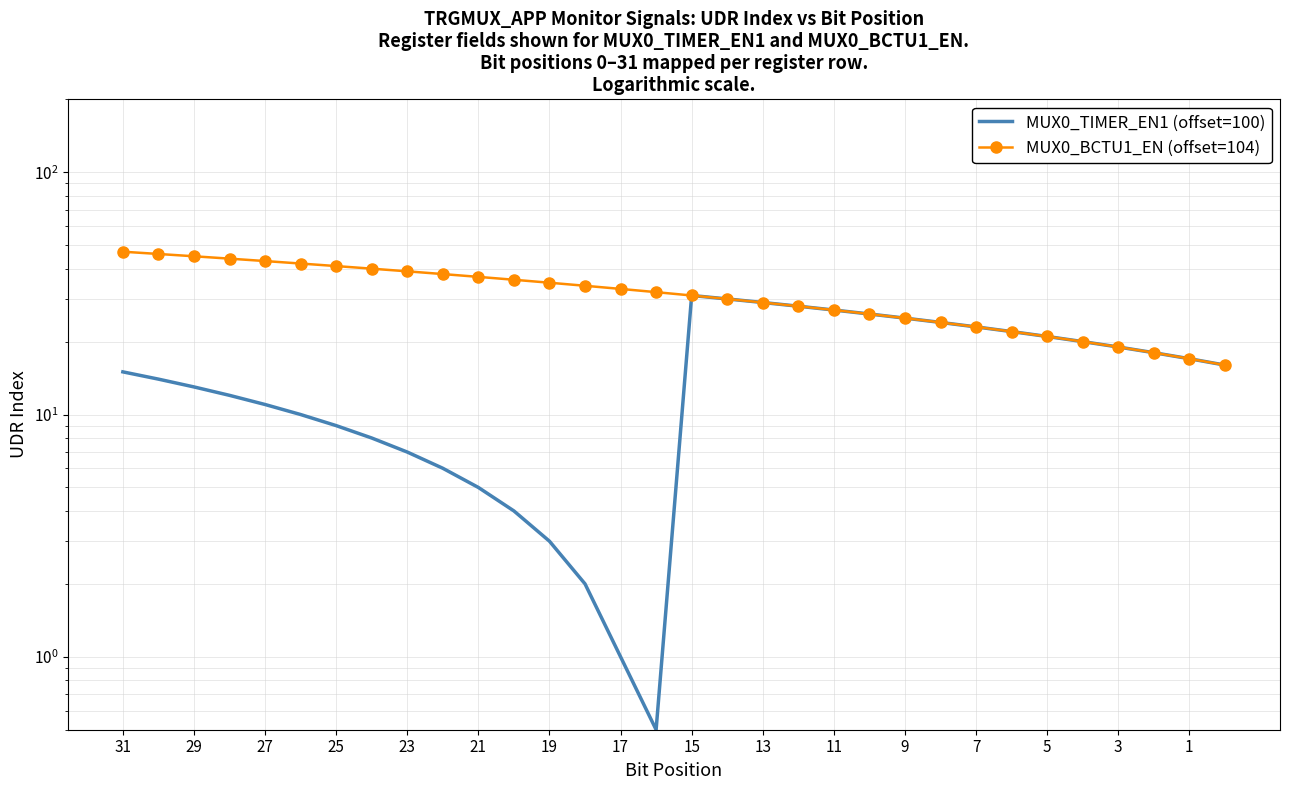

True or false: MUX0_BCTU1_EN (offset=104) has a value of 54.4 at 25.

False